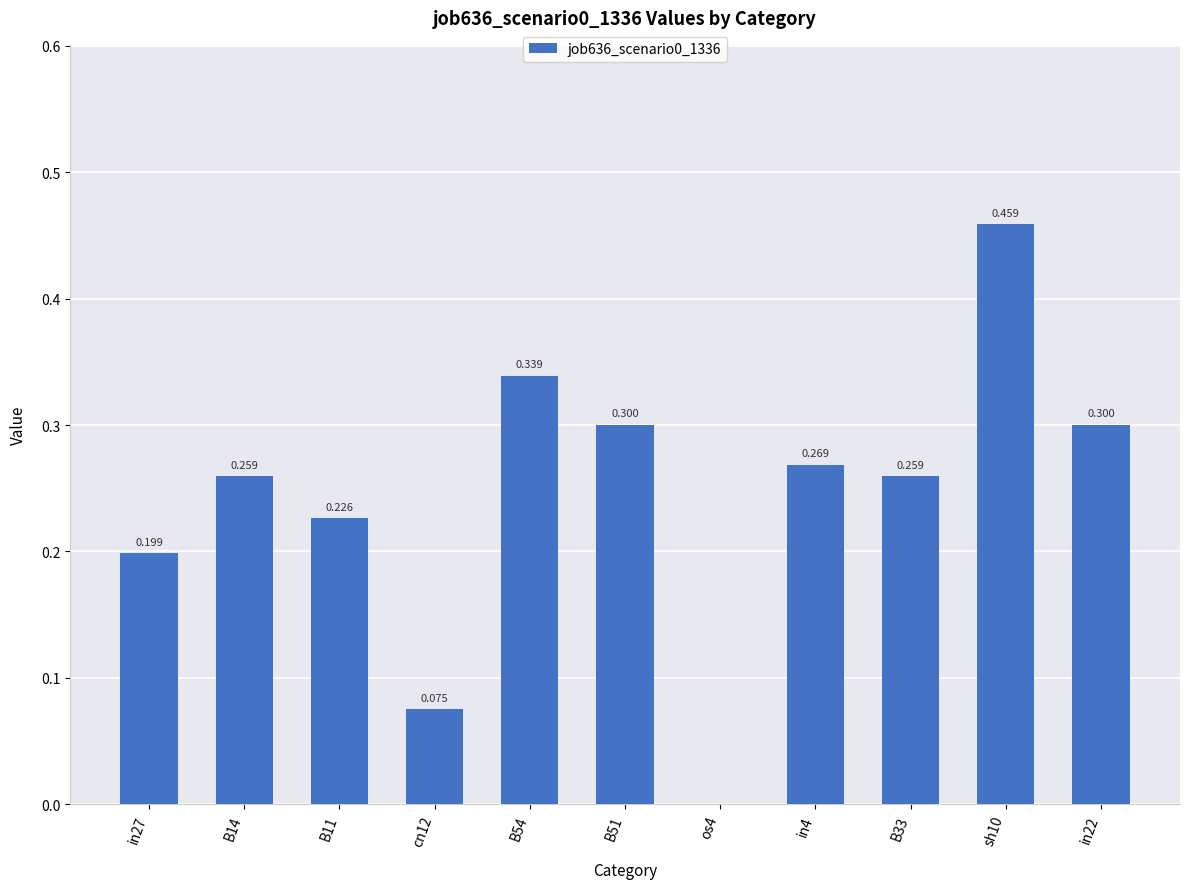

What position from the left is in4?

8